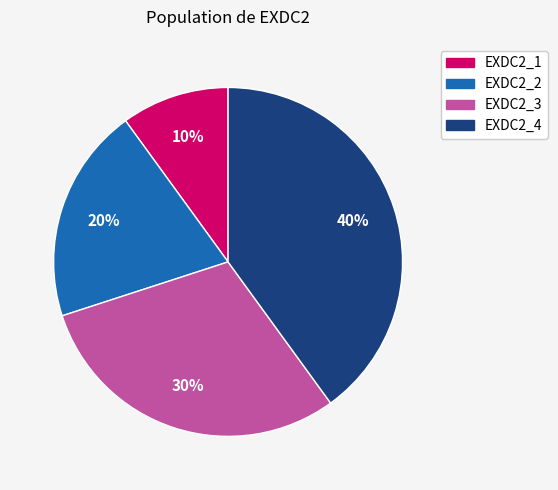

Is the sum of EXDC2_1 and EXDC2_3 greater than half?

No